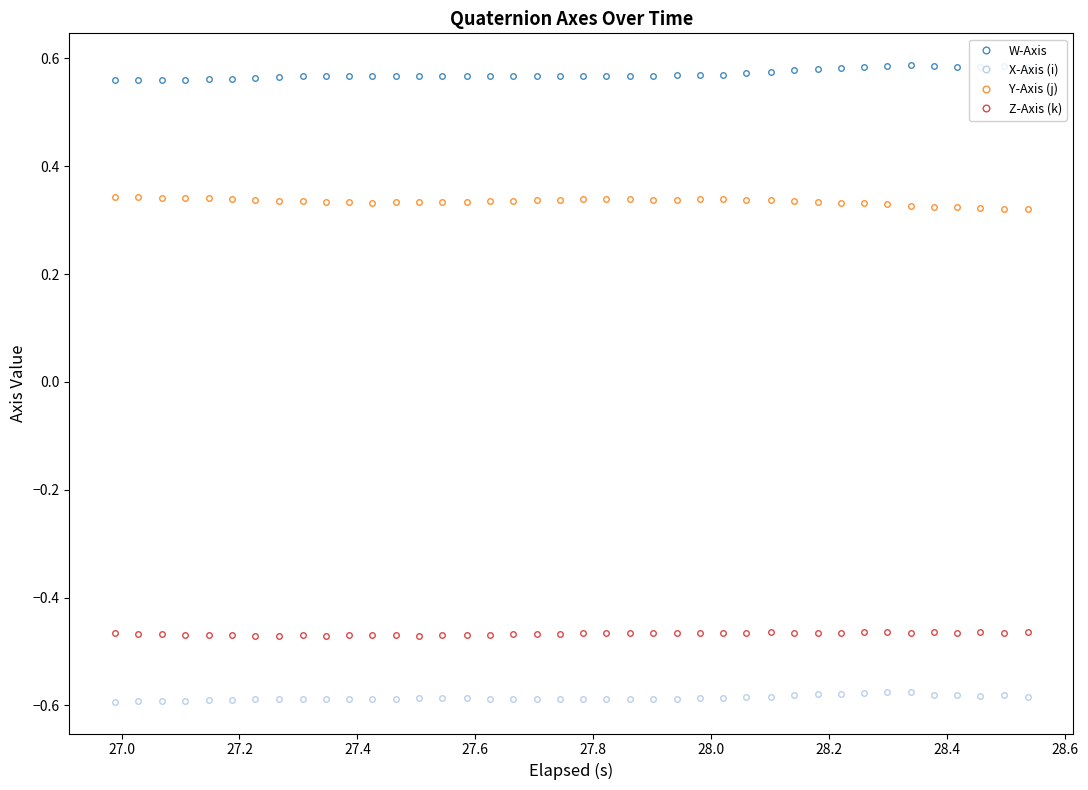

Which series has the largest total across all categories?

W-Axis